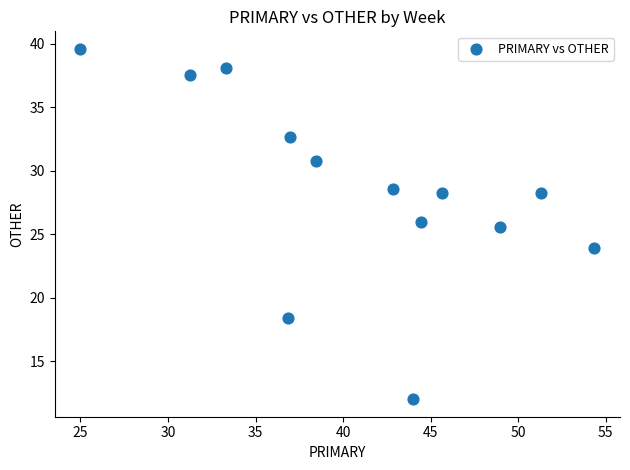

What is the range of X values (max minus min)?

29.3